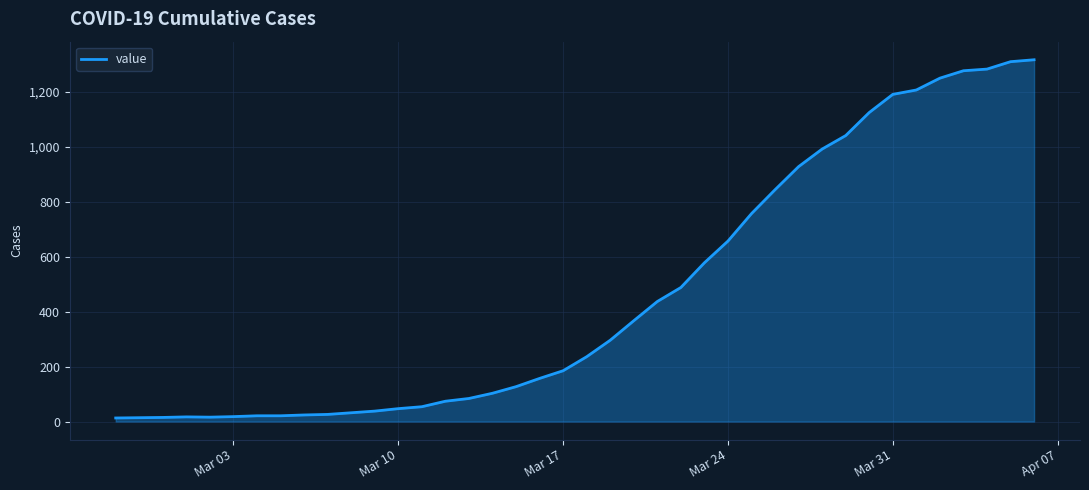

What is the greatest value displayed?

1317